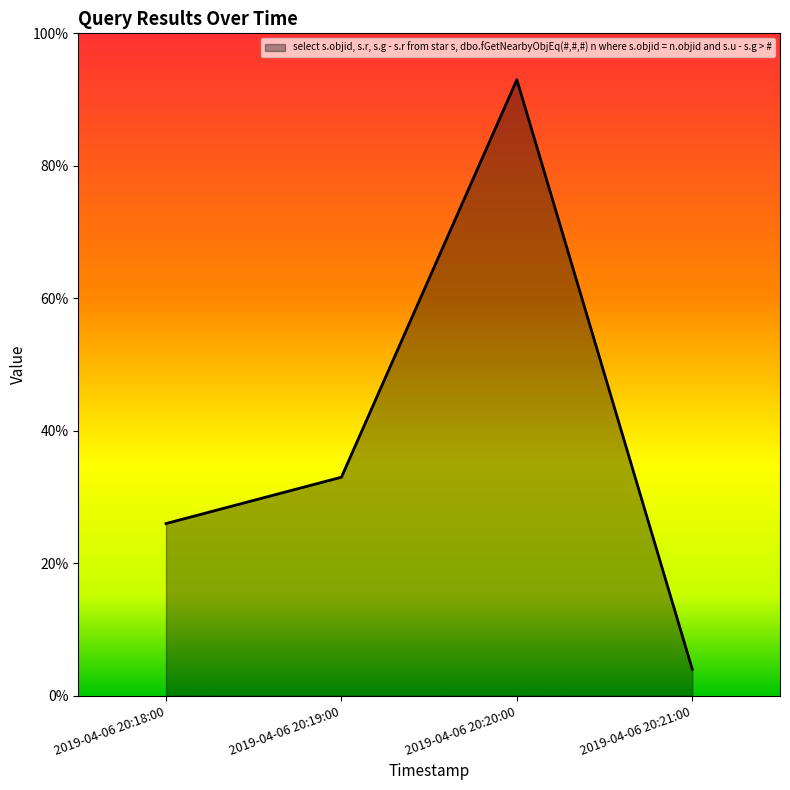

The chart shows a value of 7 at 2019-04-06 20:19:00. True or false?

False